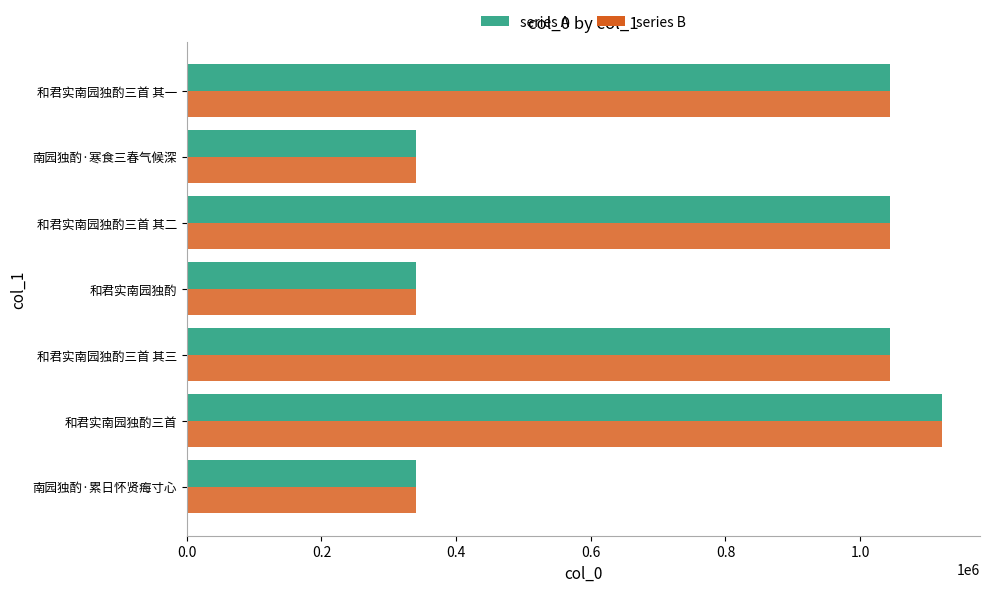

What is the maximum value shown in the chart?

1121912